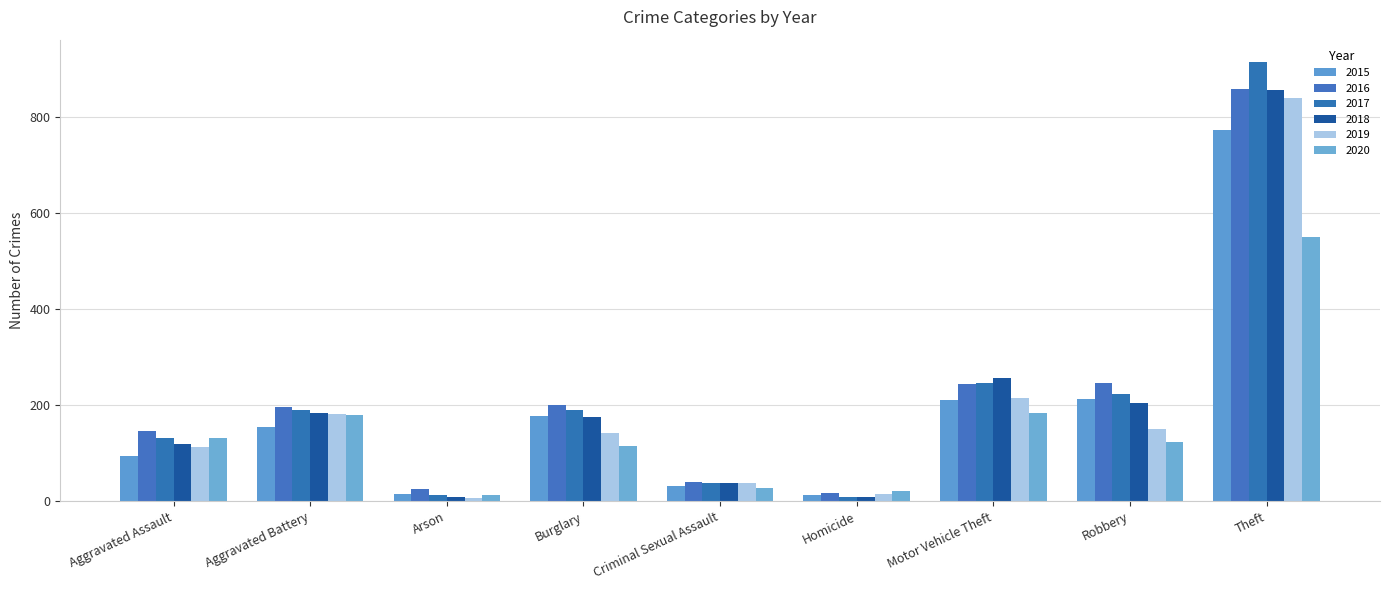

What is the difference between the 2017 values at Criminal Sexual Assault and Aggravated Battery?

153